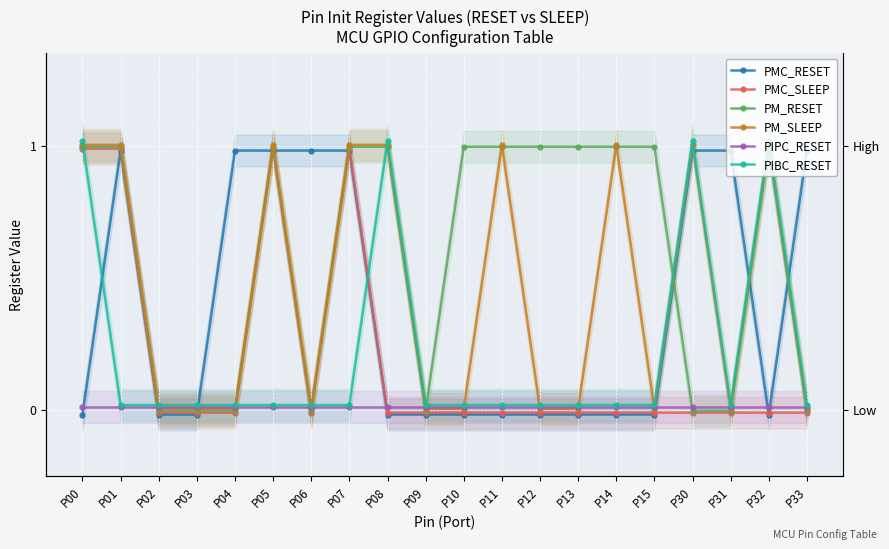

At which category is the sum across all series the highest?

P00